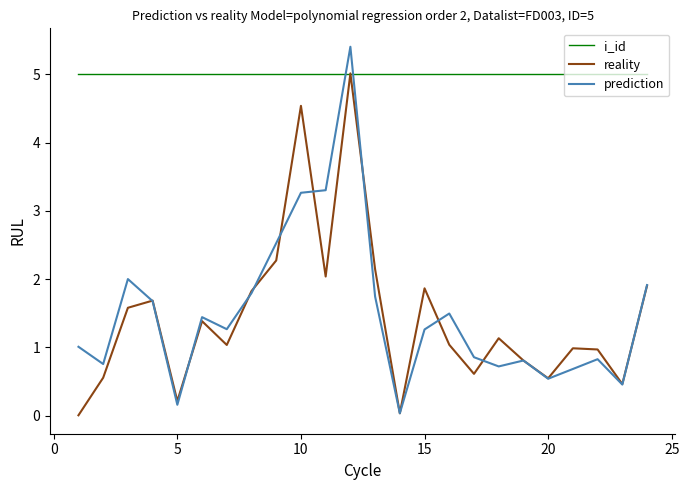

How many categories are shown in the chart?

24